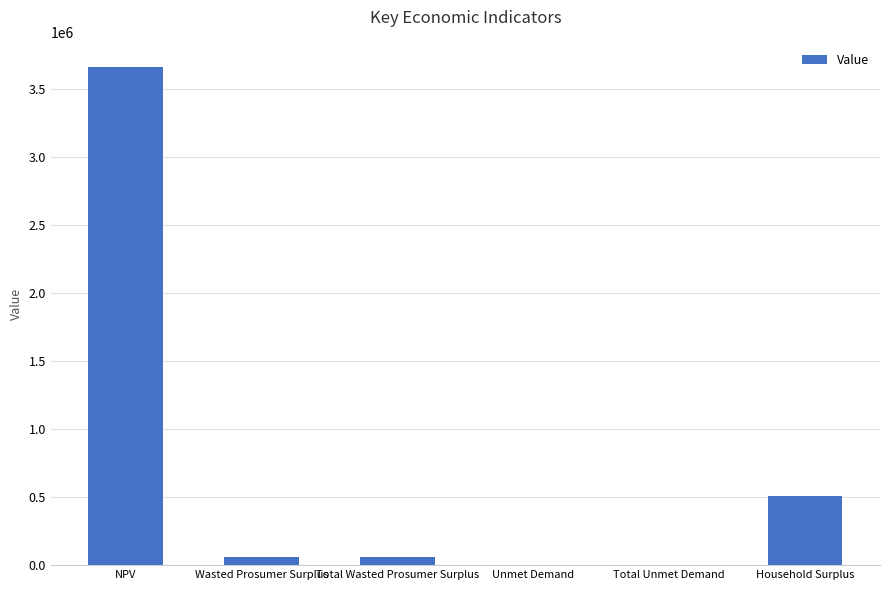

How many data points does each series have?

6